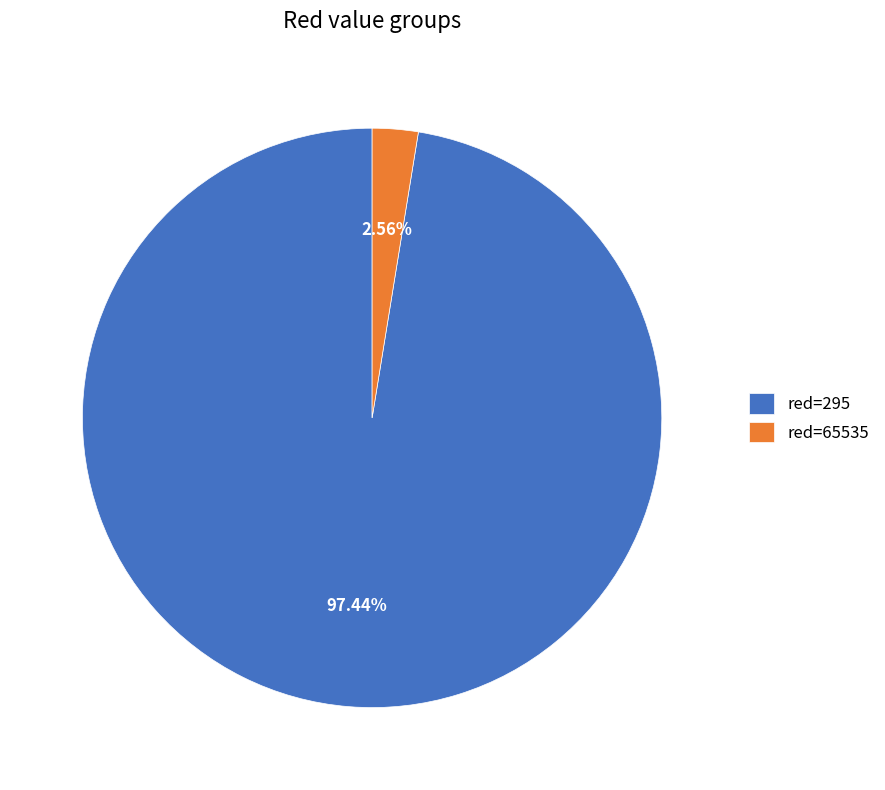

Which slice is the largest?

red=295